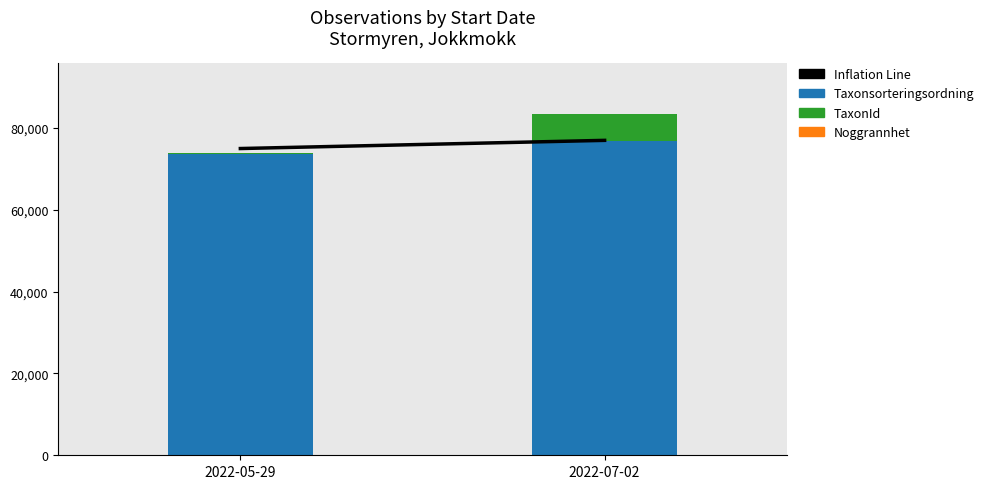

At which category is the sum across all series the highest?

2022-07-02